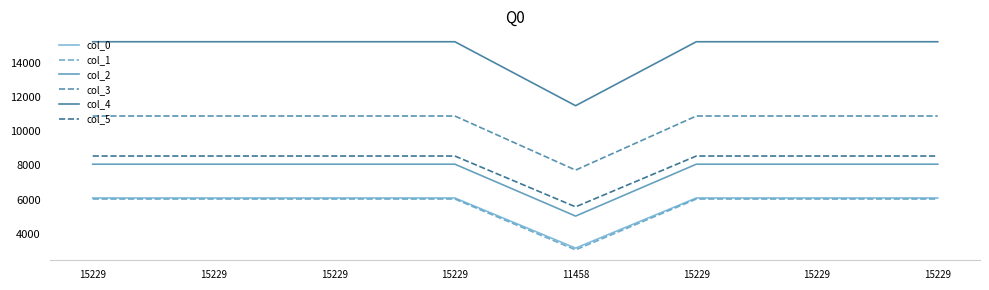

At which category does col_0 reach its first local valley?

11458